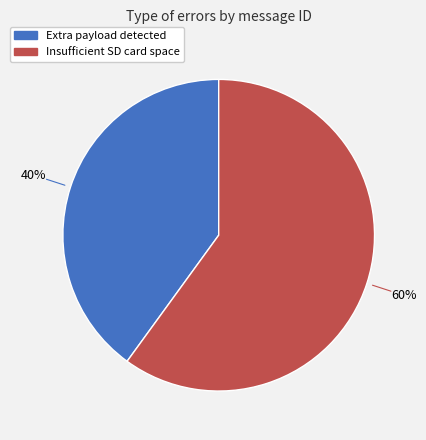

Which has a higher value, Insufficient SD card space or Extra payload detected?

Insufficient SD card space